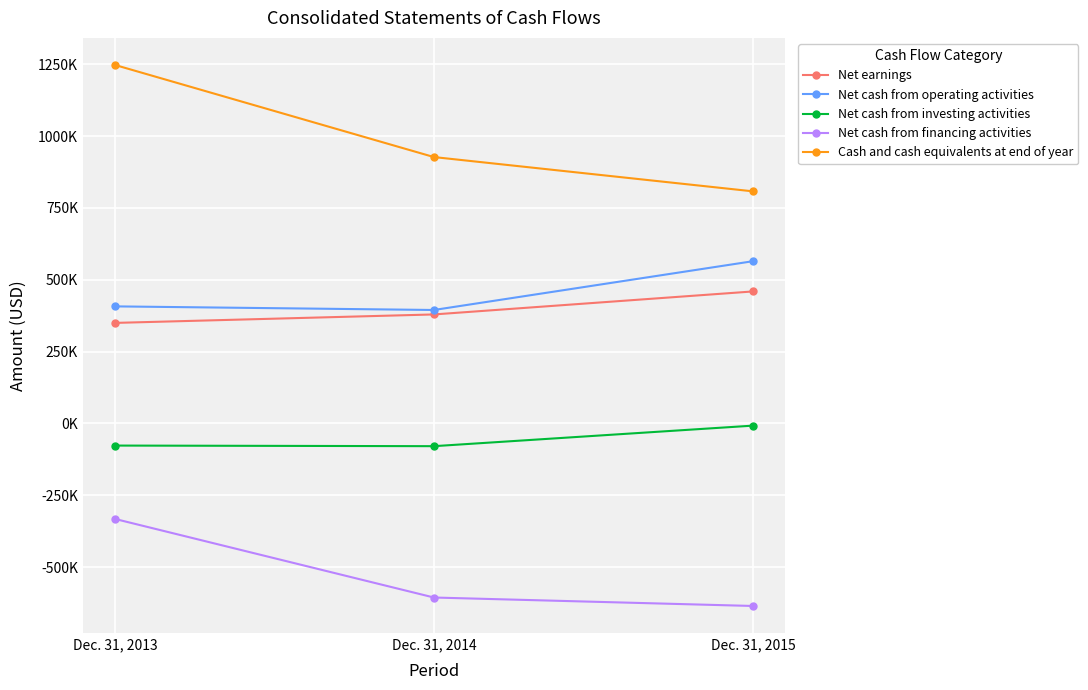

Between Dec. 31, 2013 and Dec. 31, 2014, which series saw the biggest shift?

Cash and cash equivalents at end of year